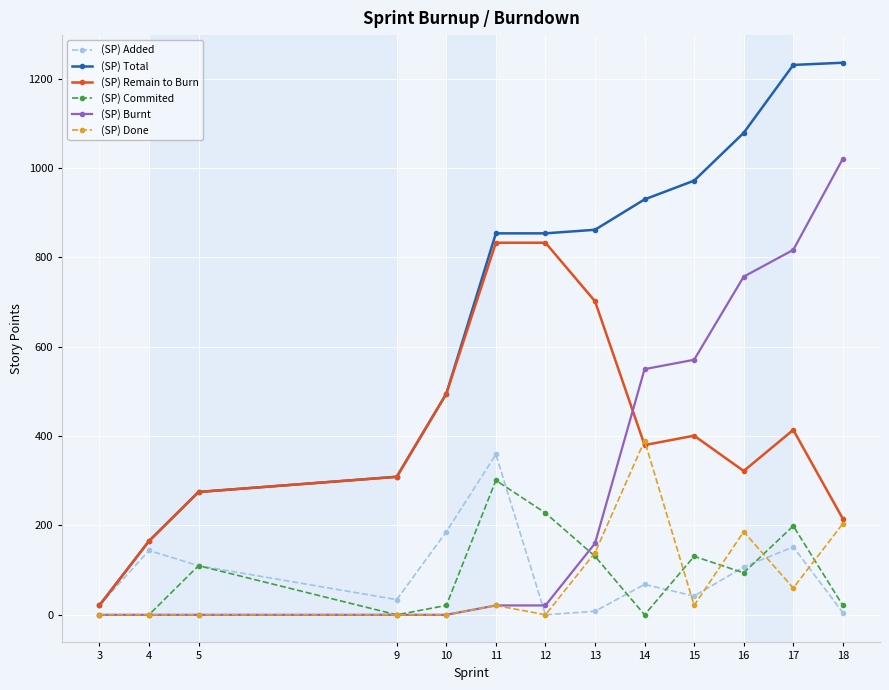

The (SP) Commited series shows 24 at 16. True or false?

False